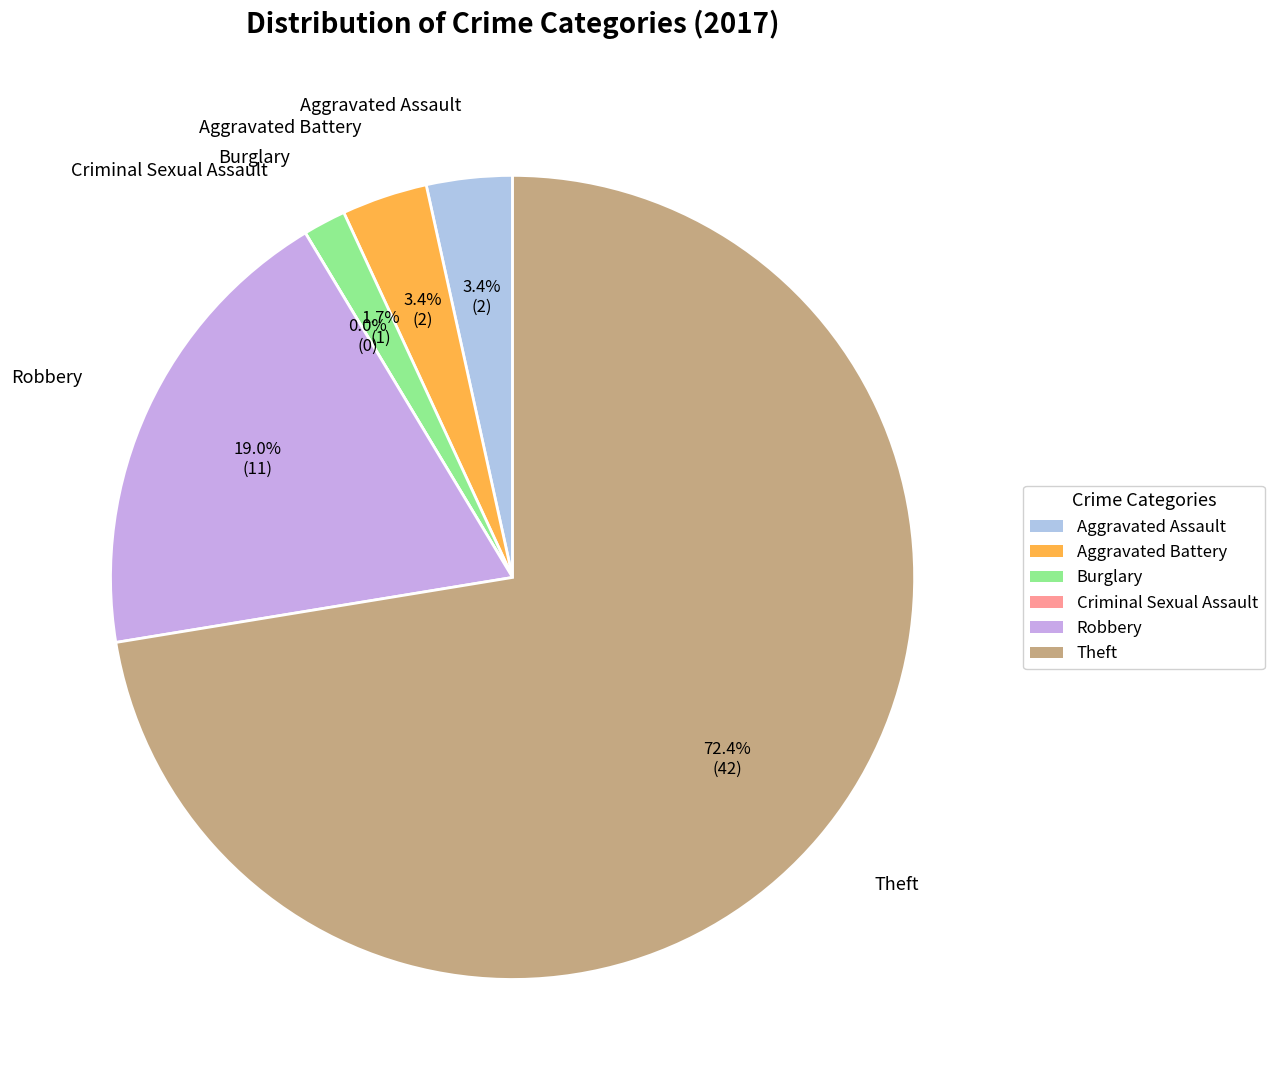

How many slices are in this pie chart?

6